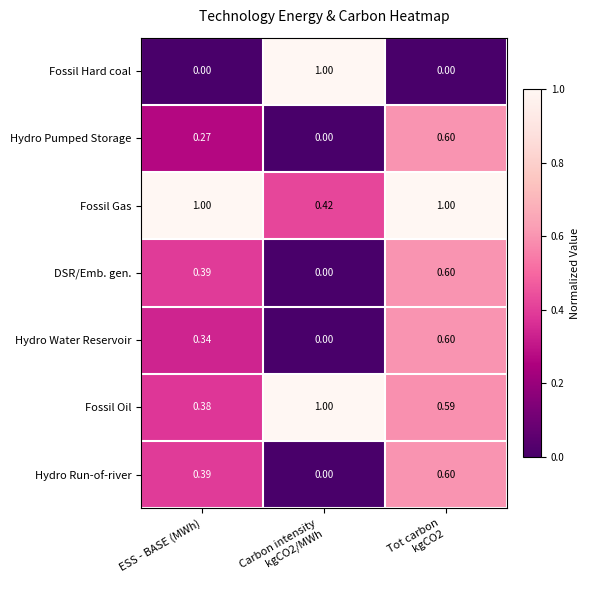

Which series has the largest total across all categories?

Fossil Gas